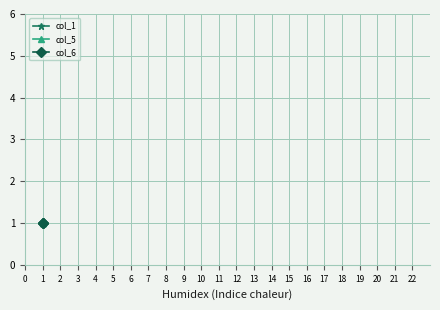

Rank the series by their maximum value, from lowest to highest.

col_5, col_6, col_1